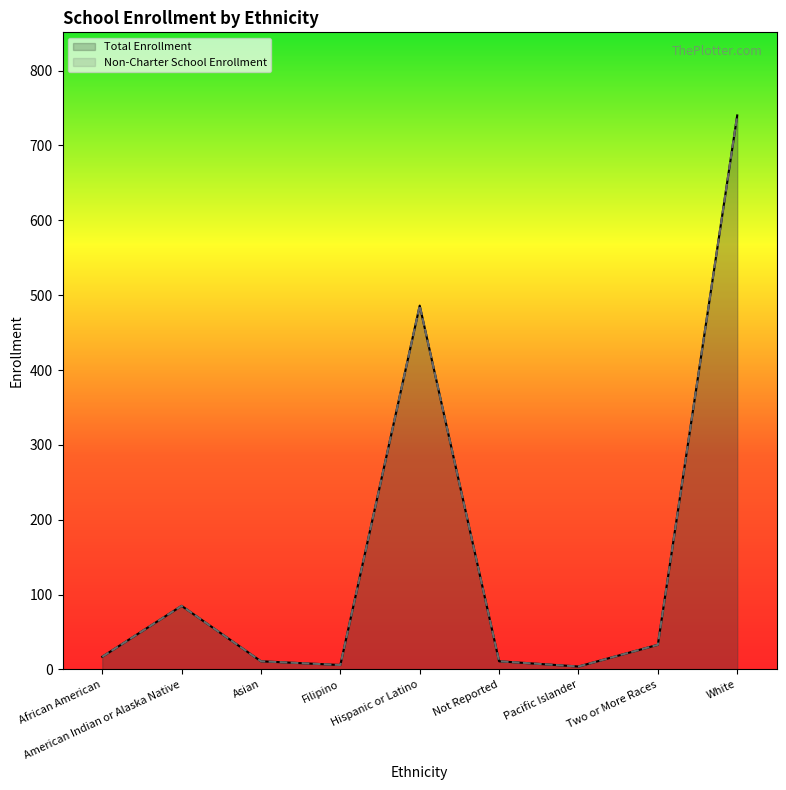

Is the value of Non-Charter School Enrollment at Not Reported greater than the value of Total Enrollment at African American?

No